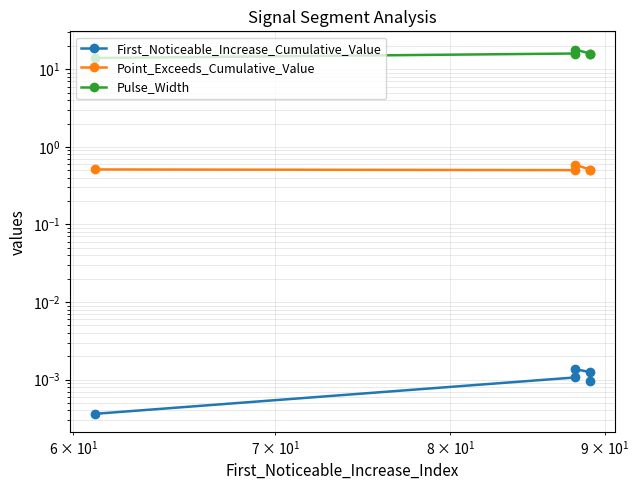

True or false: Pulse_Width has more than 0 interior local peaks.

True